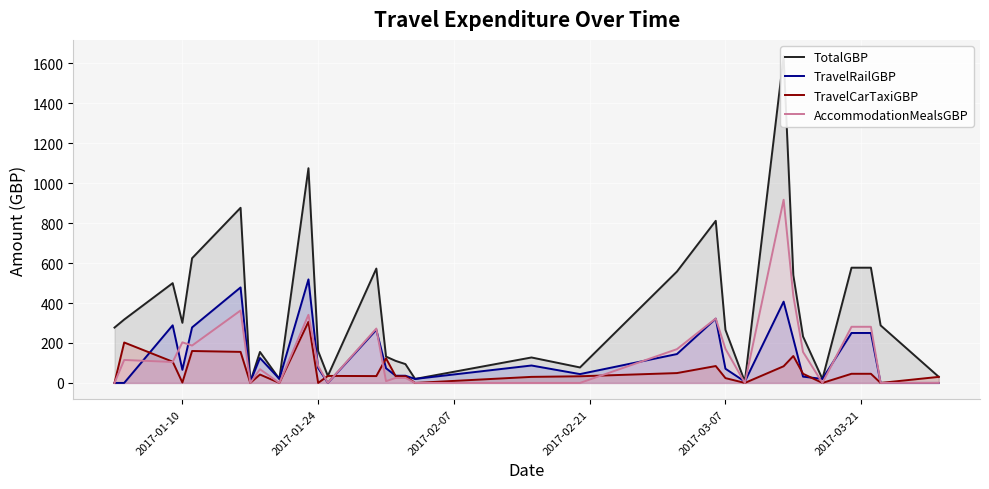

List the series in order of their peak value, highest first.

TotalGBP, AccommodationMealsGBP, TravelRailGBP, TravelCarTaxiGBP